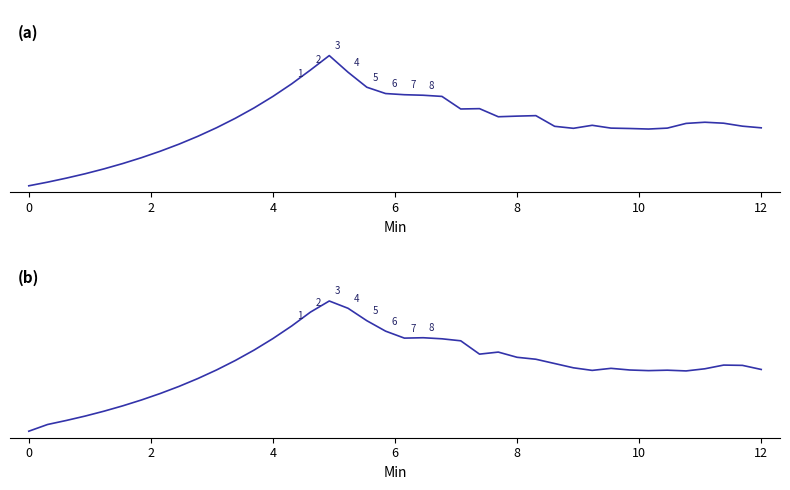

The open series shows 0.2 at 21. True or false?

False